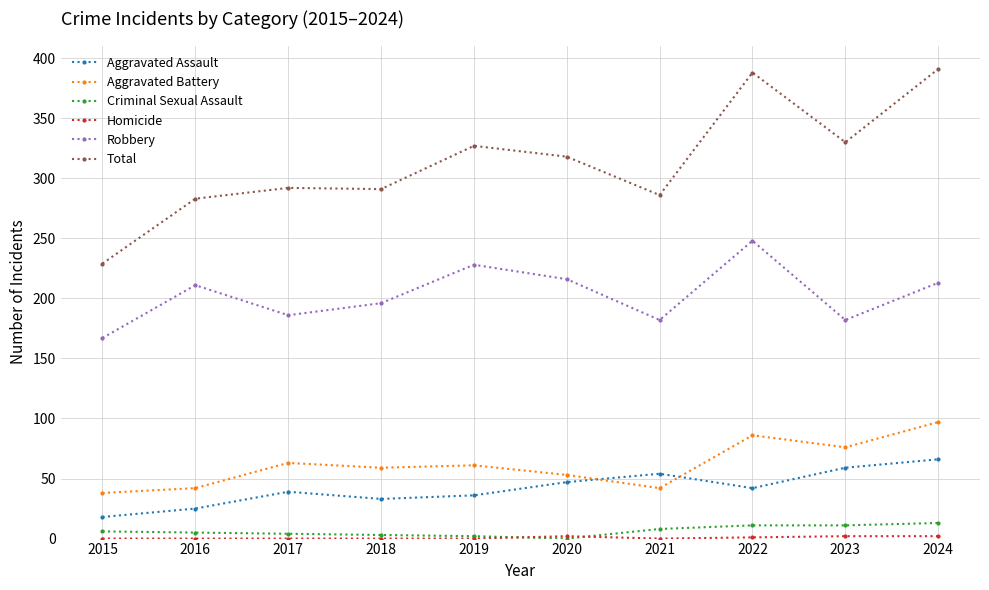

Which category has the highest value in the Robbery series?

2022